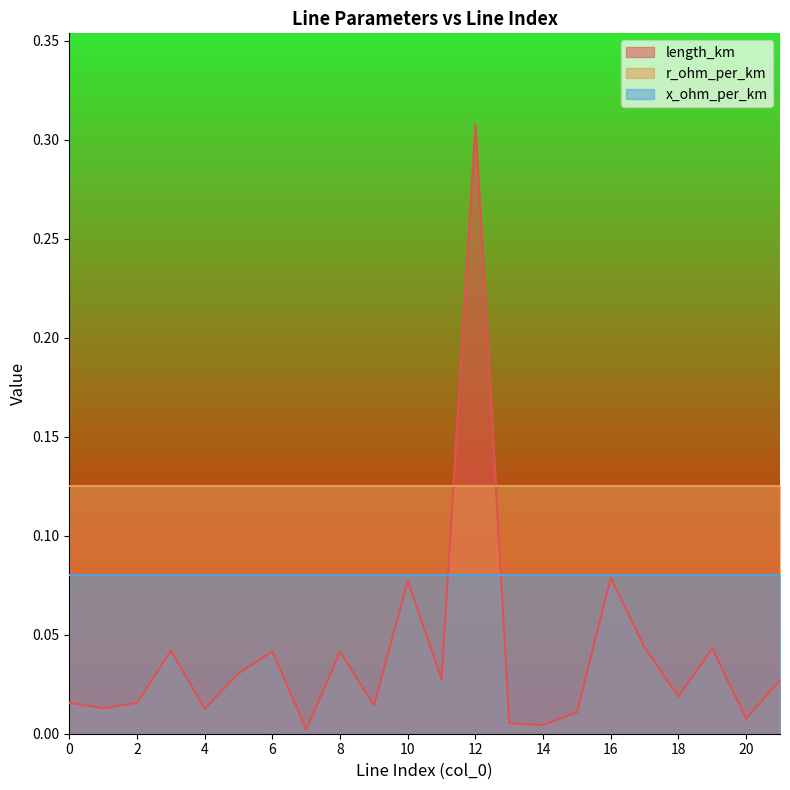

At which category is the sum across all series the highest?

12